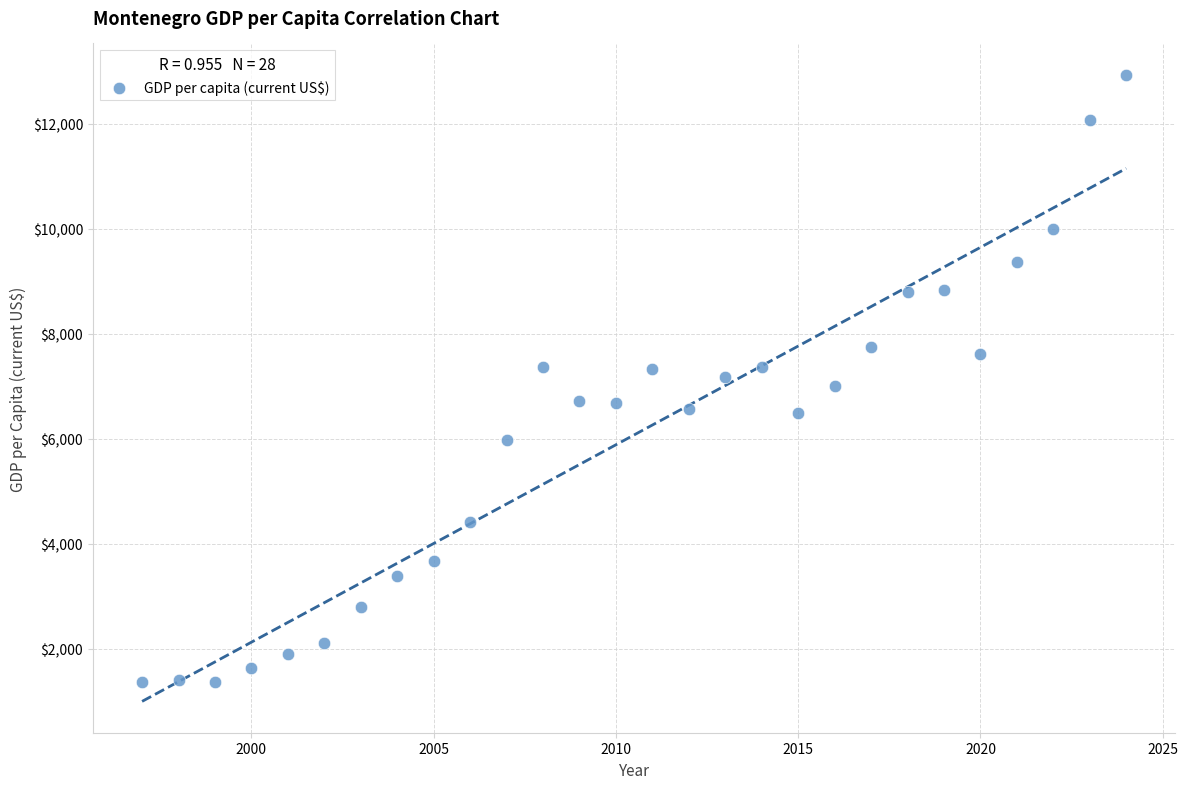

What is the range of X values (max minus min)?

27.0